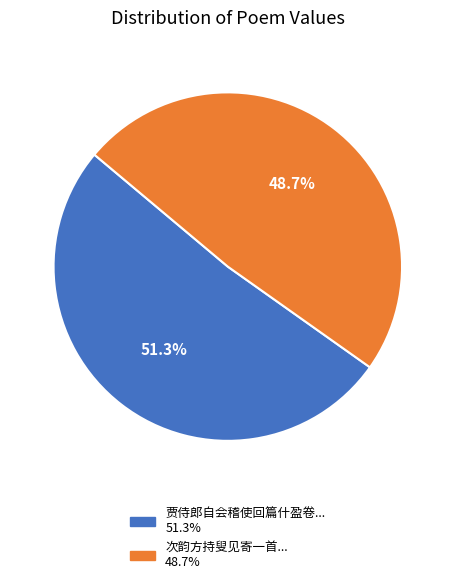

To the nearest percent, what is the difference between the largest and smallest slice percentages?

3%